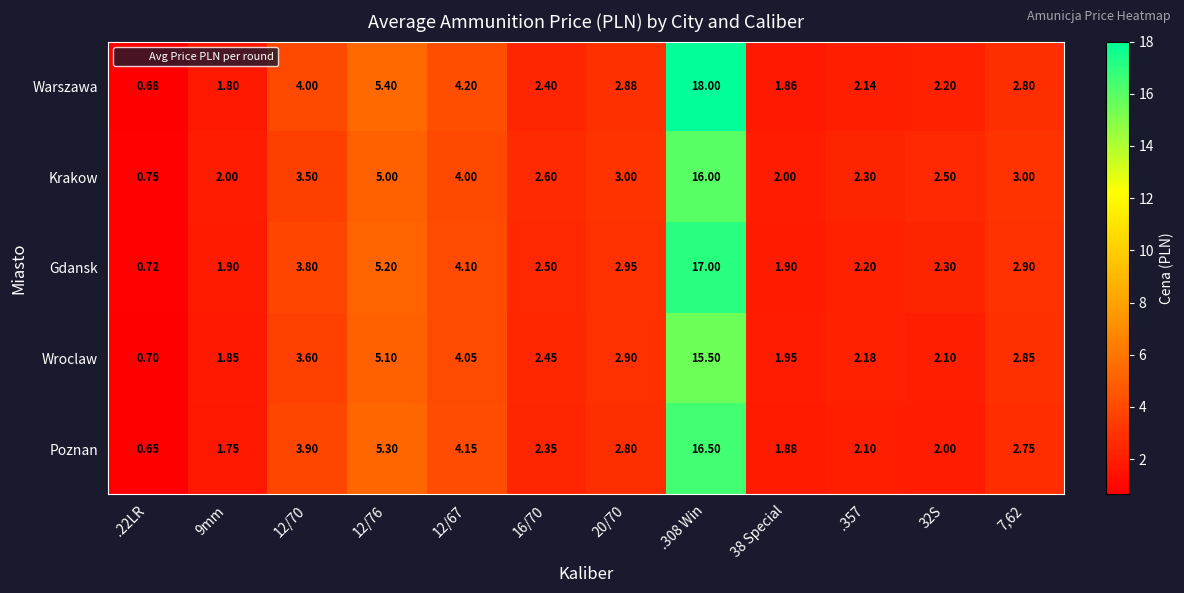

List the series in order of their peak value, lowest first.

Wroclaw, Krakow, Poznan, Gdansk, Warszawa